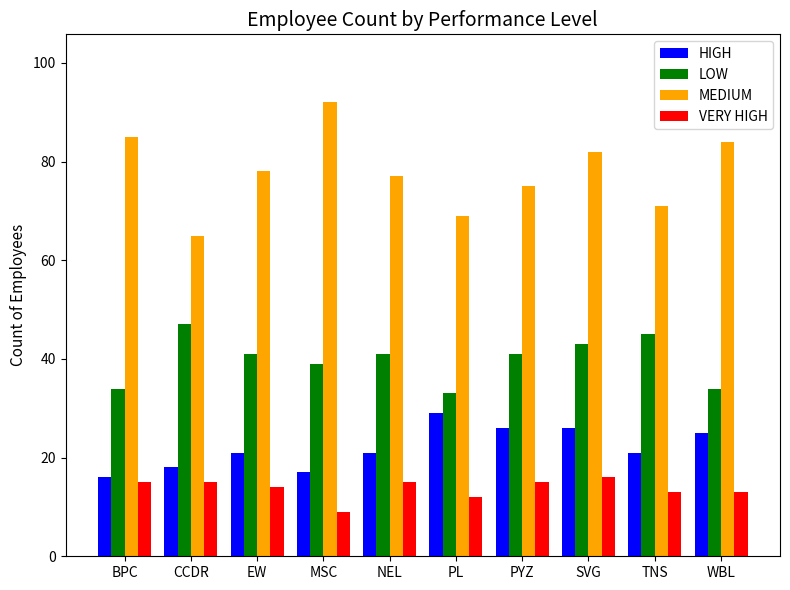

What is the total value across all series at SVG?

167